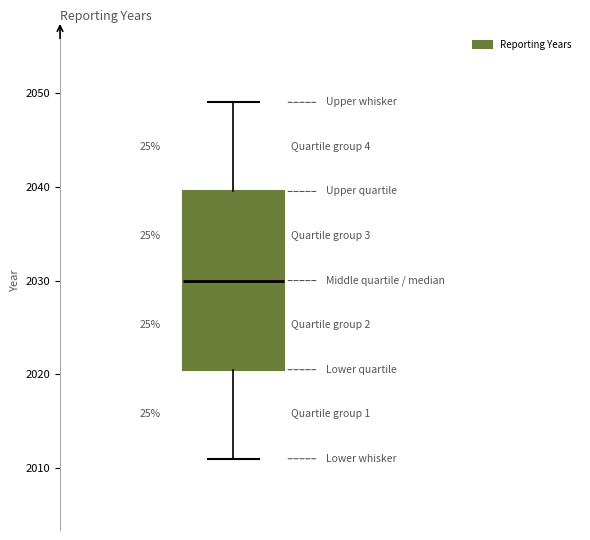

Read this box plot against the y-axis: the position of the median line, the range covered by the box, and the ends of both whiskers. The values are not printed on the chart, so give them approximately, as read against the axis.

median 2030, box 2021 to 2040, whiskers 2011 to 2049